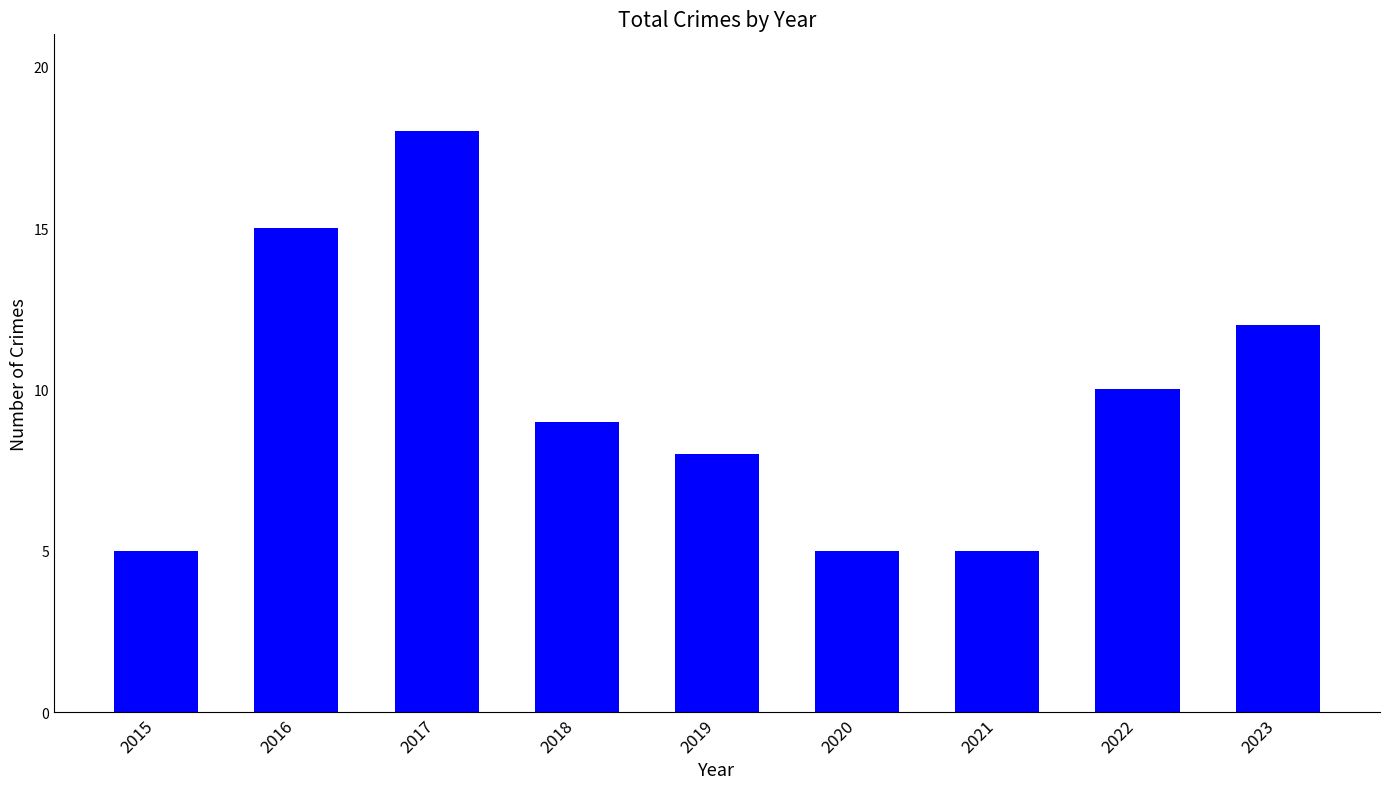

What is the change in value from 2015 to 2022?

+5